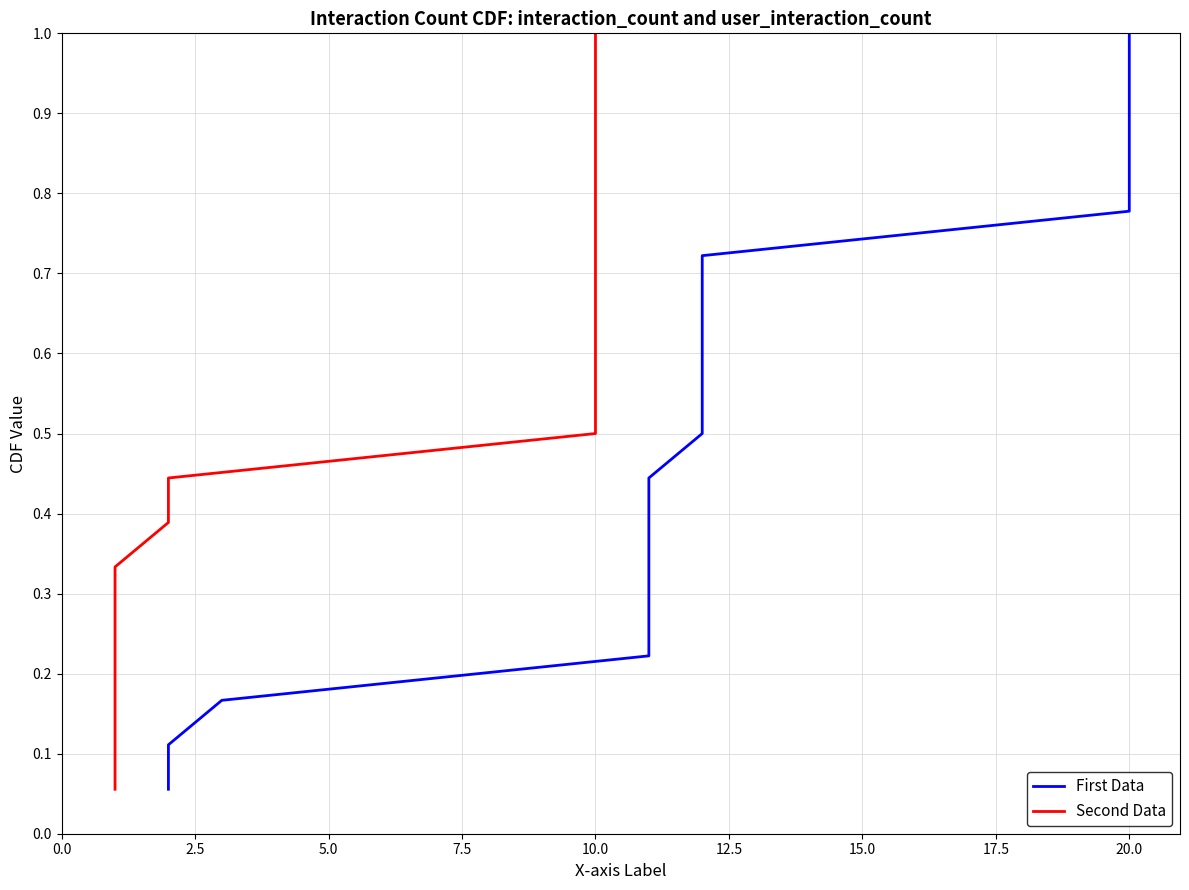

The value of First Data at 12 is 0.4. True or false?

False